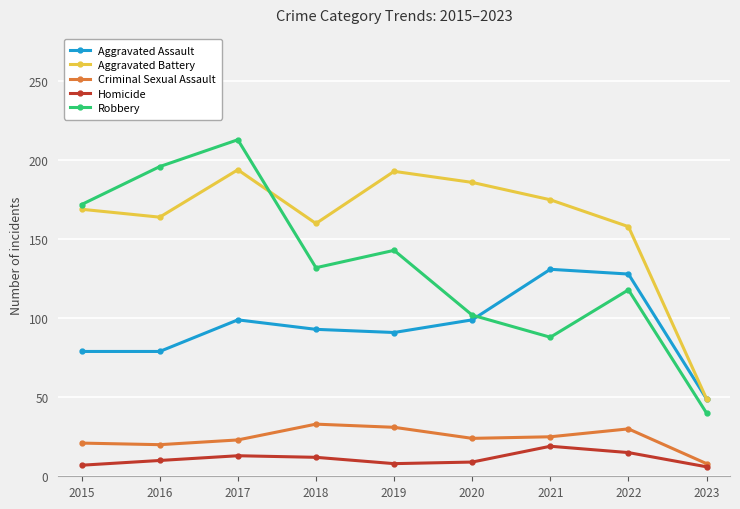

Is this an area chart (filled region under the line)?

No